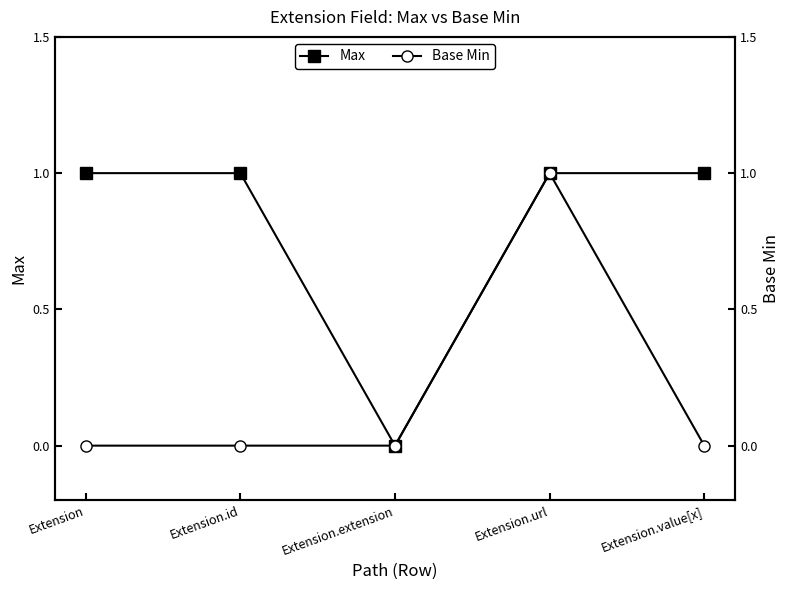

Where is Base Min nearest to the value 0?

Extension